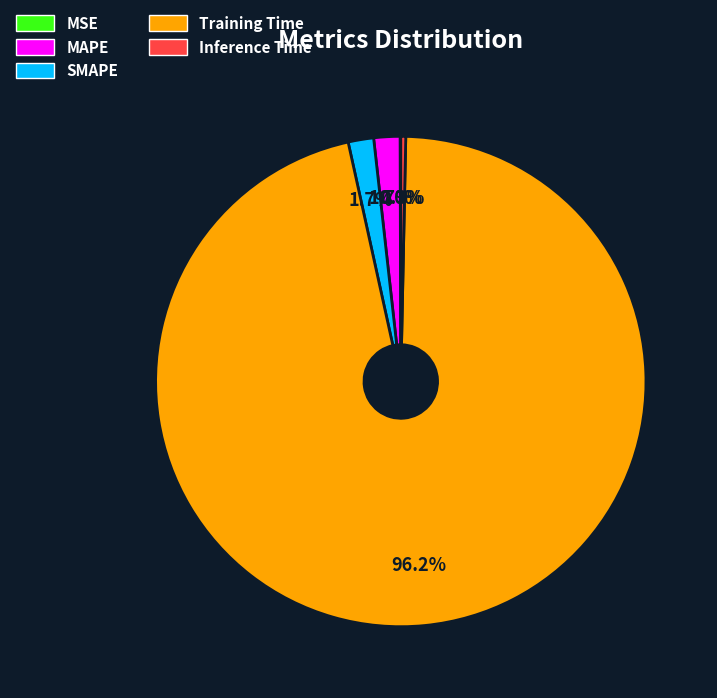

Which slice is the largest?

Training Time